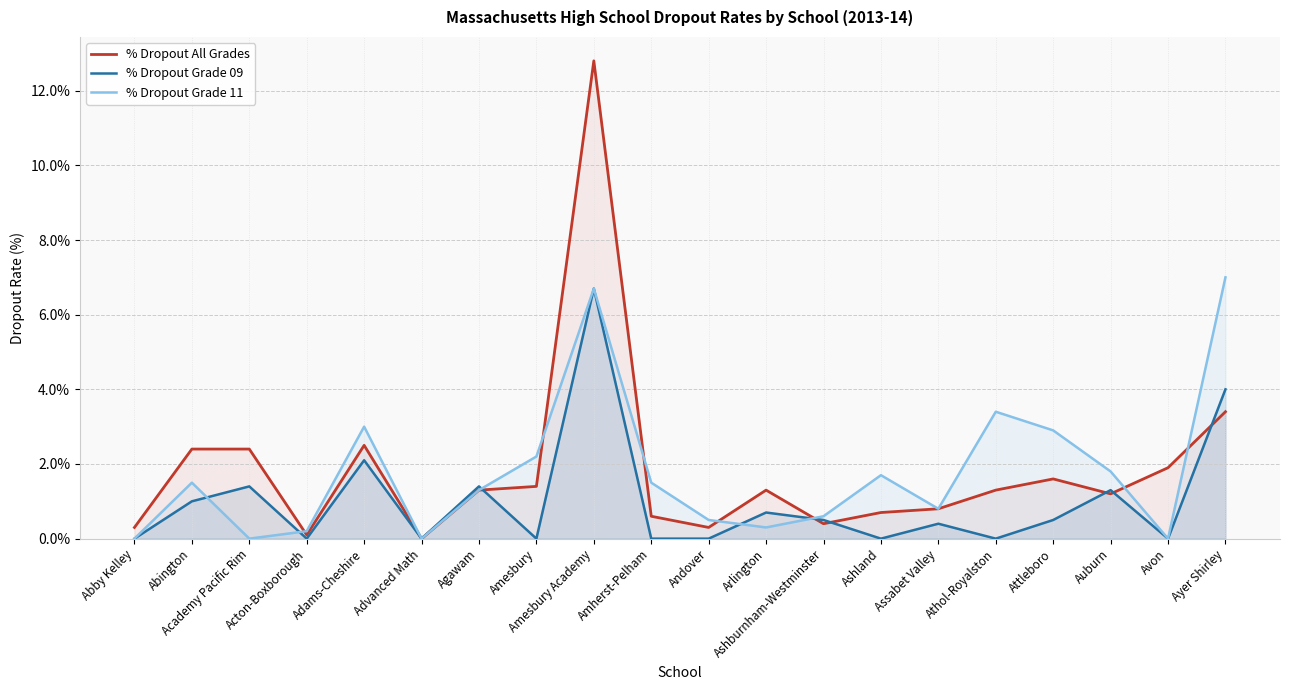

At how many categories does at least one series exceed 2?

8